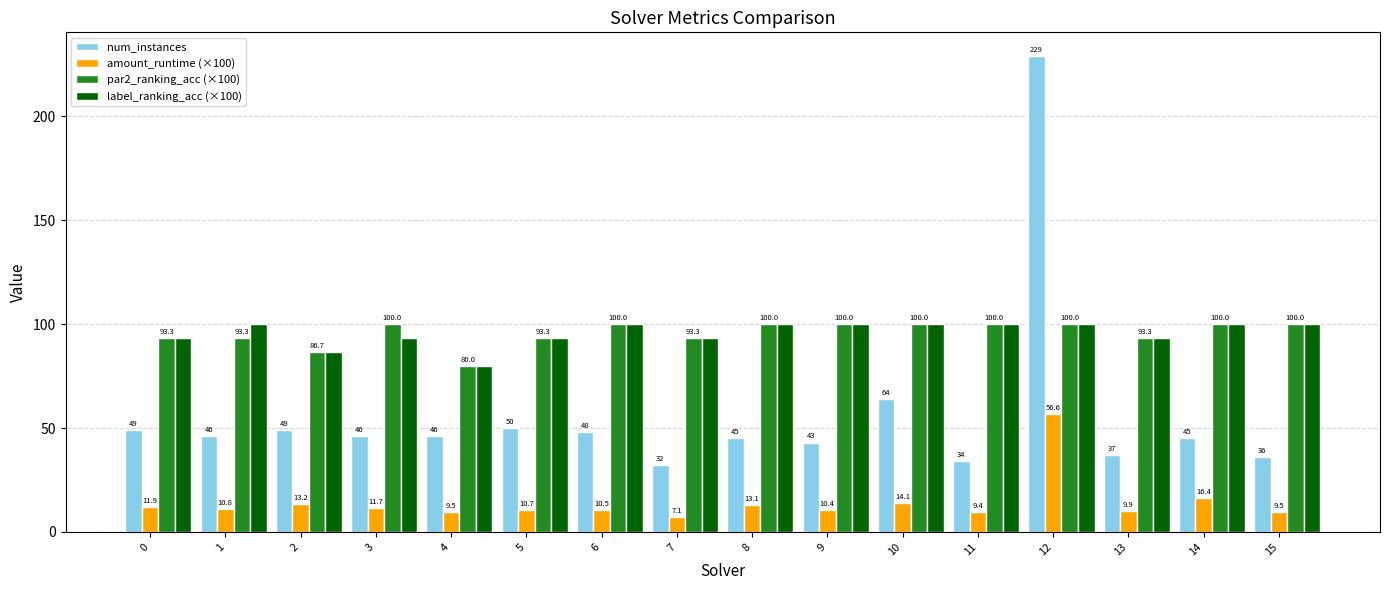

What is the value of the amount_runtime (×100) bar at the 15th from the left?

16.4